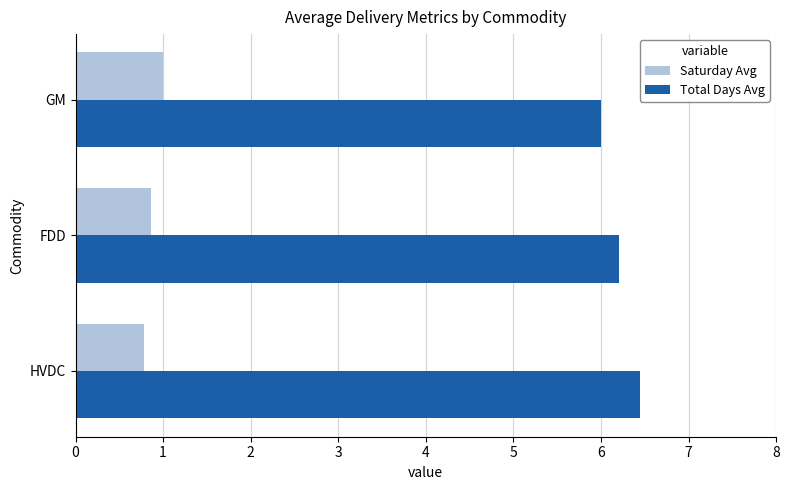

What is the smallest value displayed?

0.8